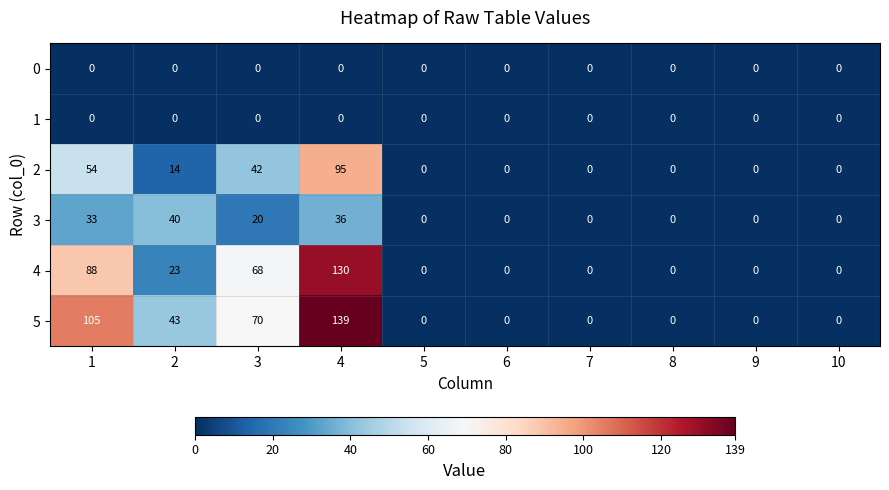

Count the 4 values in the range 0 to 68.

8